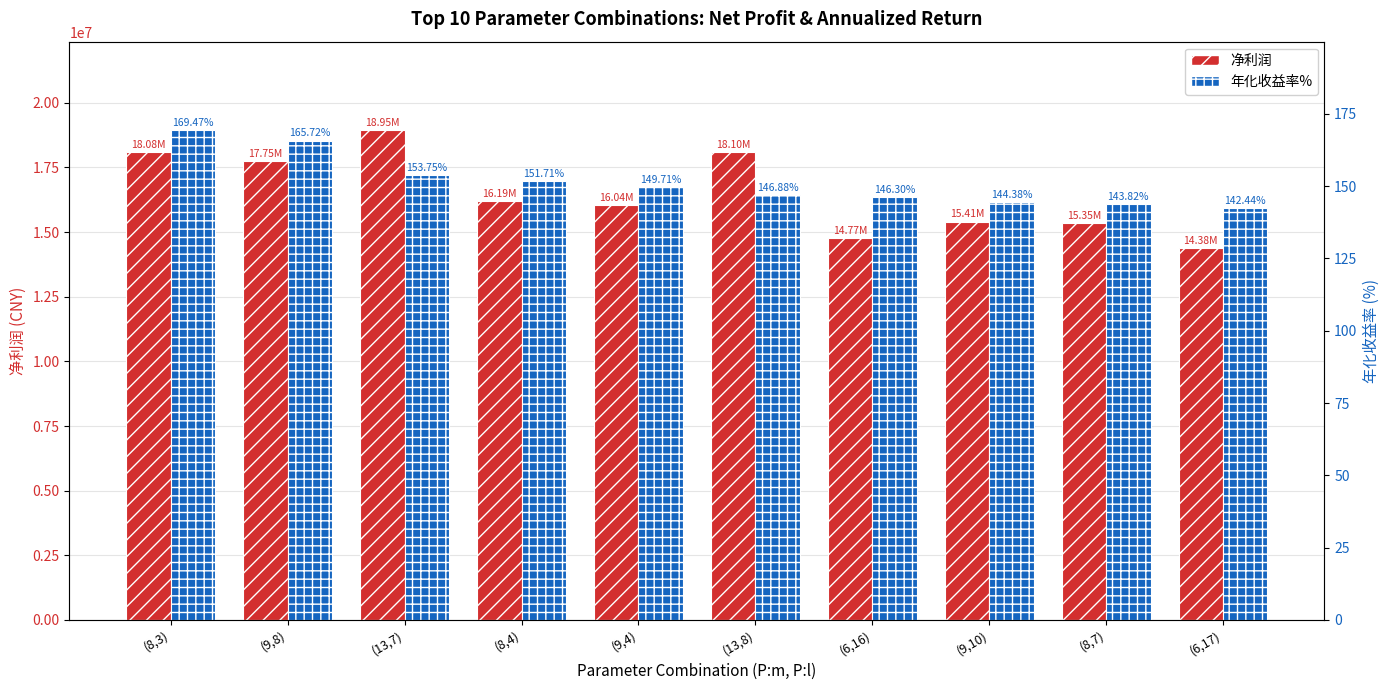

How many distinct data groups are displayed?

2